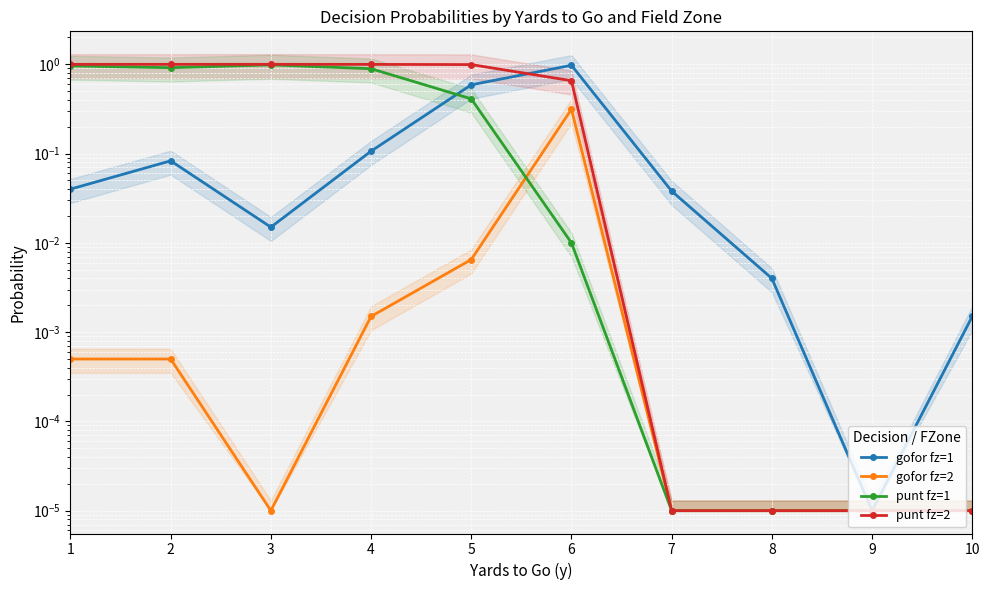

True or false: gofor fz=1 and gofor fz=2 cross at least once.

False